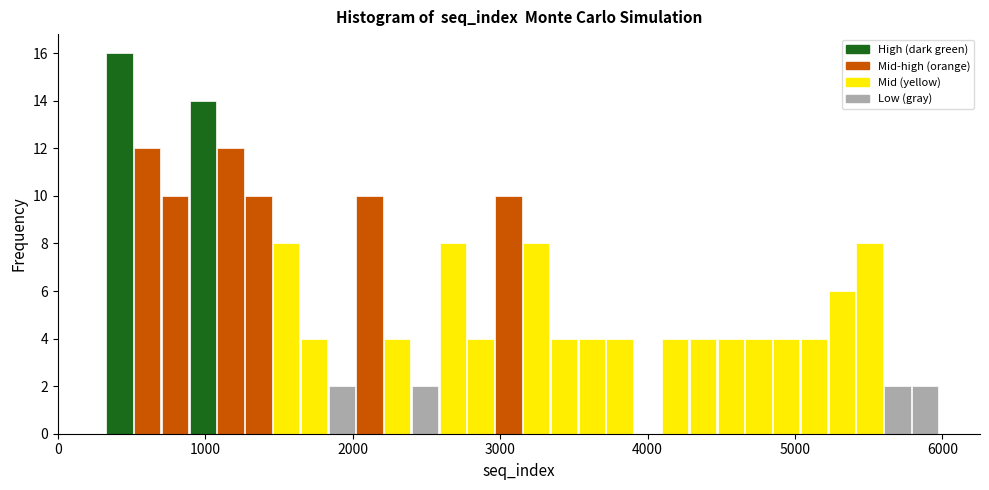

Read against the x-axis, roughly where is the centre of the tallest bar?

400